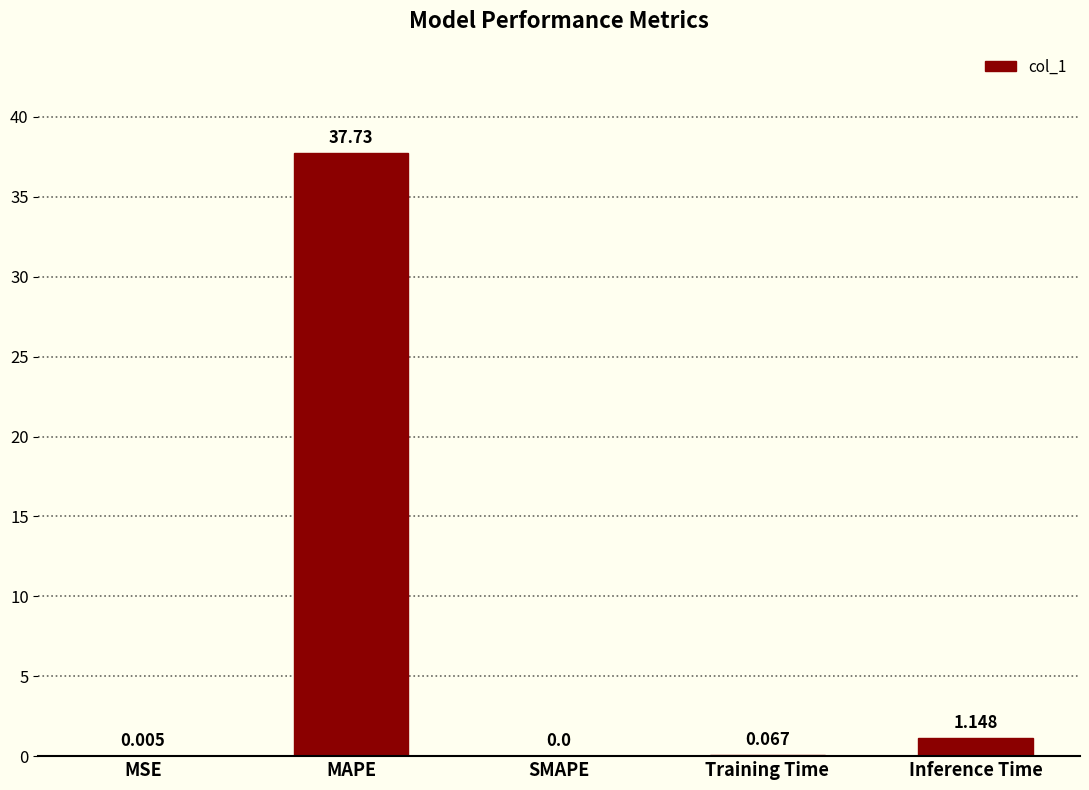

Between SMAPE and Inference Time, which is larger?

Inference Time